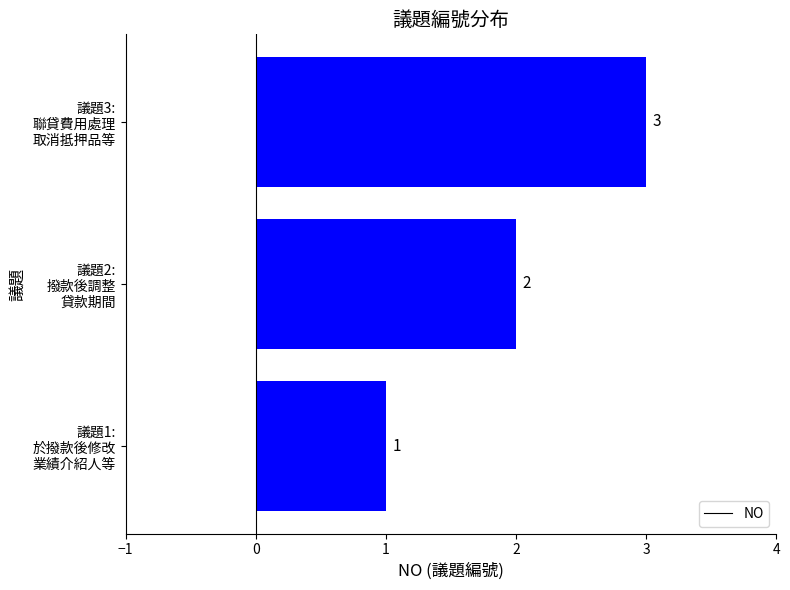

What is the sum of all values?

6